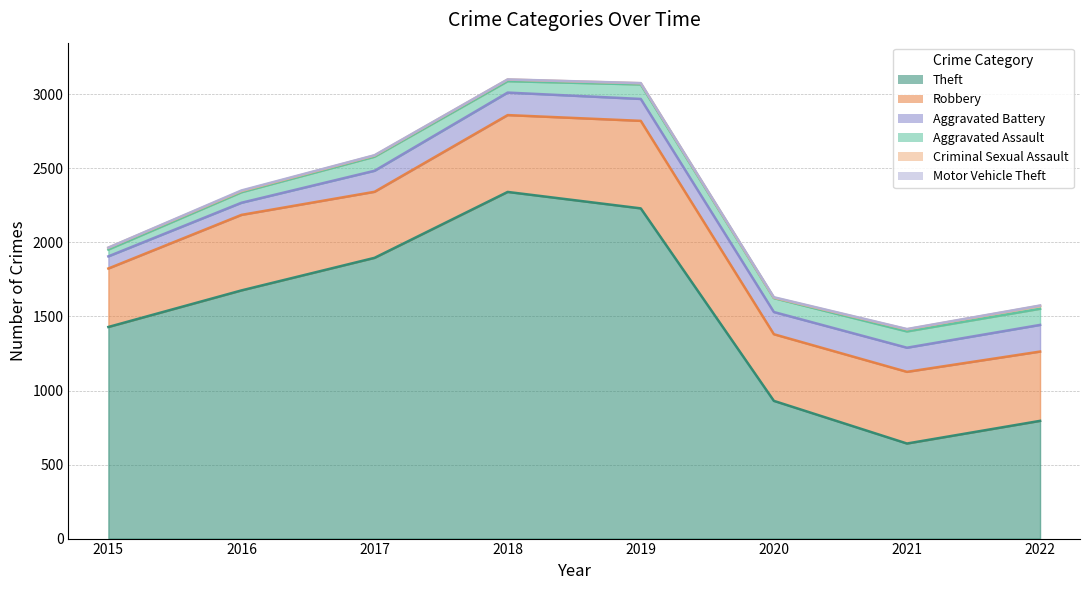

Reading left to right, transcribe all the data shown in this chart.

Theft: 2015=1429	2016=1676	2017=1896	2018=2341	2019=2230	2020=930	2021=642	2022=795
Robbery: 2015=395	2016=510	2017=446	2018=519	2019=591	2020=450	2021=484	2022=468
Aggravated Battery: 2015=82	2016=82	2017=142	2018=152	2019=148	2020=150	2021=163	2022=180
Aggravated Assault: 2015=46	2016=71	2017=95	2018=77	2019=98	2020=94	2021=110	2022=109
Criminal Sexual Assault: 2015=12	2016=8	2017=8	2018=11	2019=8	2020=3	2021=14	2022=20
Motor Vehicle Theft: 2015=1	2016=4	2017=2	2018=1	2019=1	2020=3	2021=2	2022=2